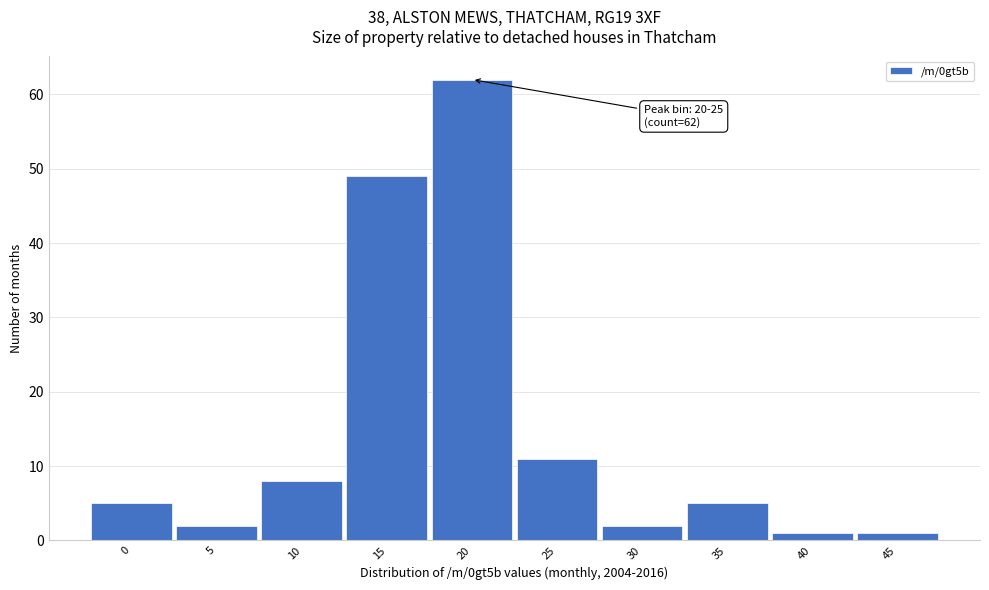

Reading right to left, what are all the values shown in this chart?

1	1	5	2	11	62	49	8	2	5